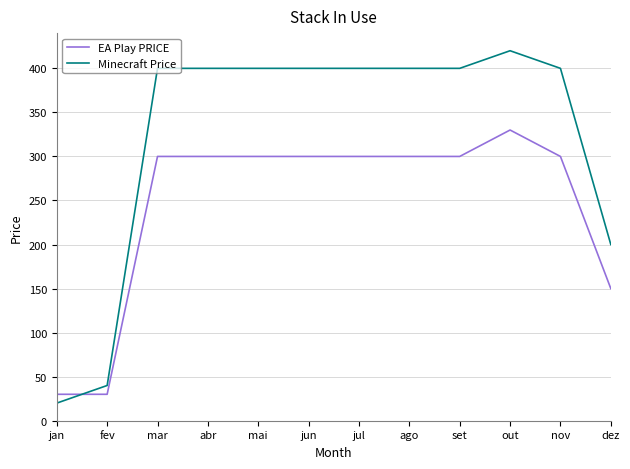

Rank the series by their maximum value, from lowest to highest.

EA Play PRICE, Minecraft Price